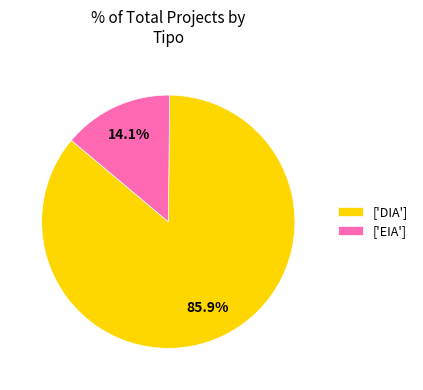

What portion of the pie excludes ['EIA']?

85.9%